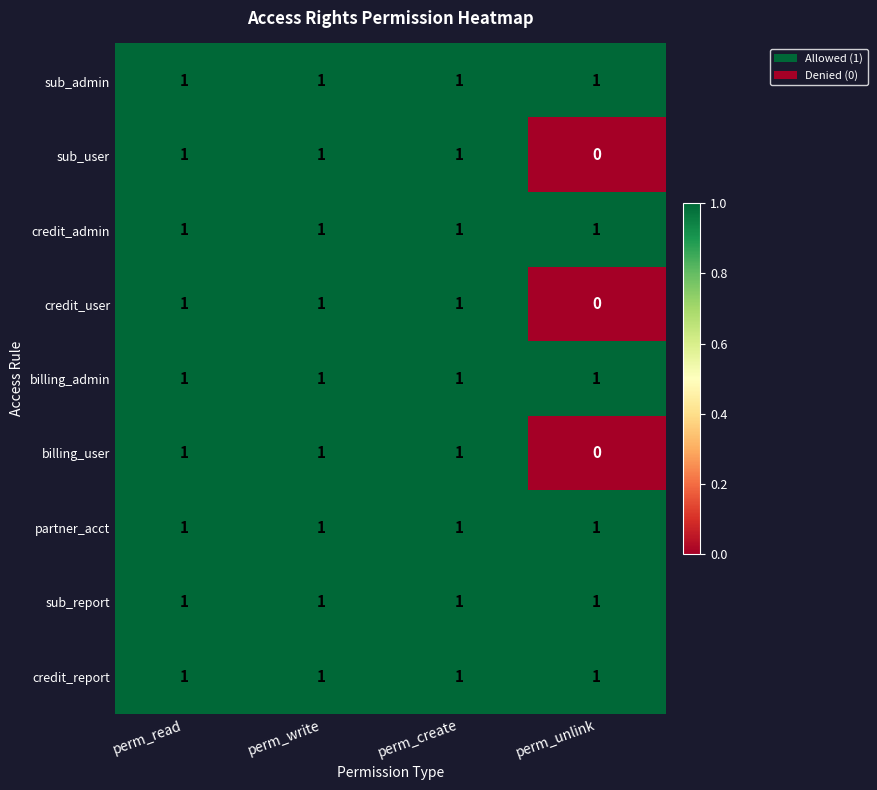

At how many categories does at least one series exceed 0?

4